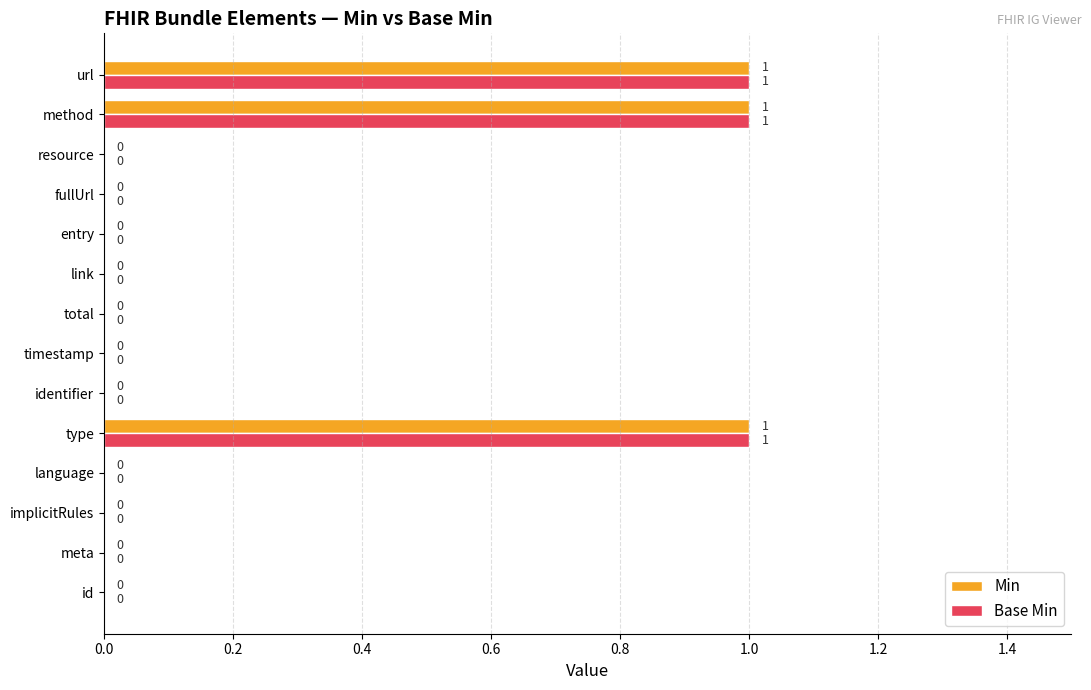

Is it true that Min equals 0 at id?

True